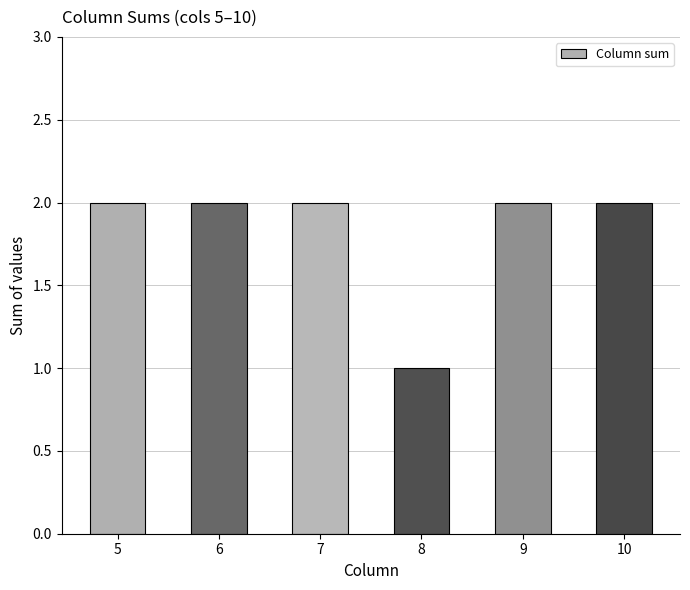

What is the value of the 4th bar from the left?

1